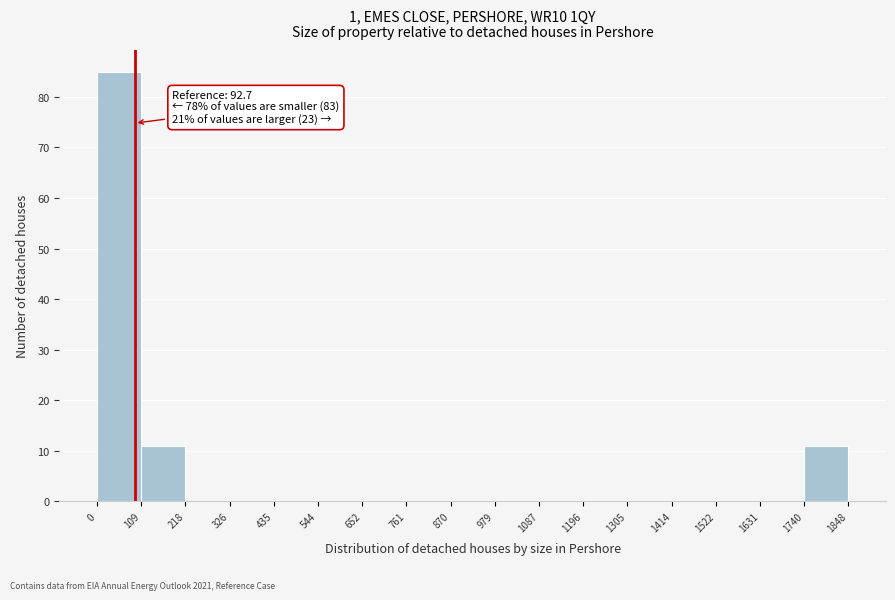

Which range on the x-axis has the tallest bar?

0 to 109